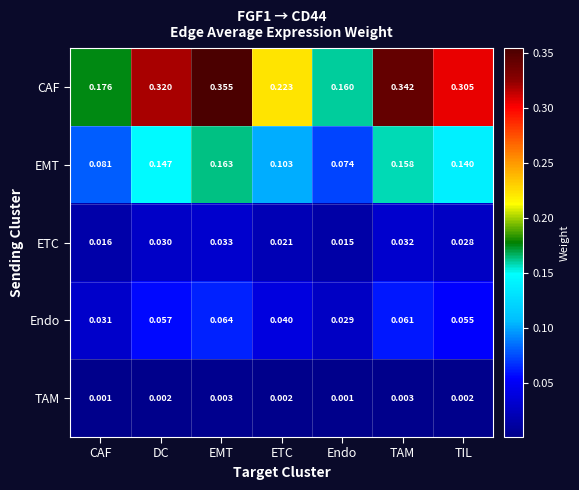

Rank the series at TIL from highest to lowest value.

CAF, EMT, Endo, ETC, TAM